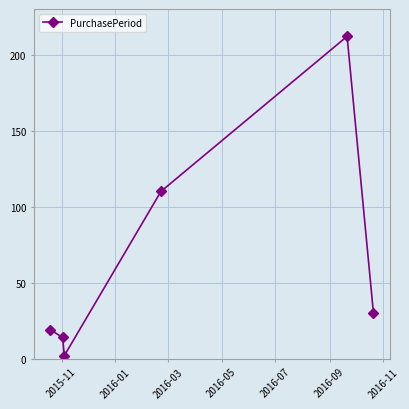

What is the maximum value shown in the chart?

212